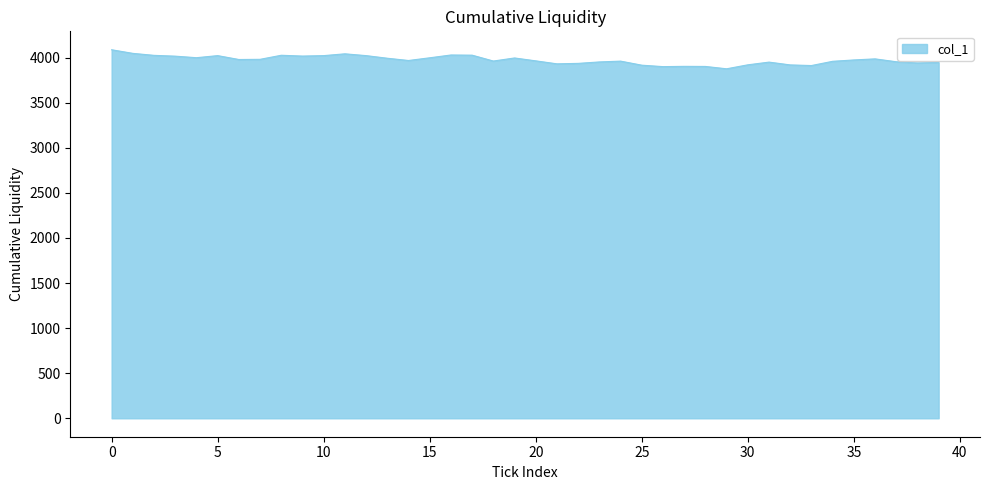

What is the minimum value shown in the chart?

3875